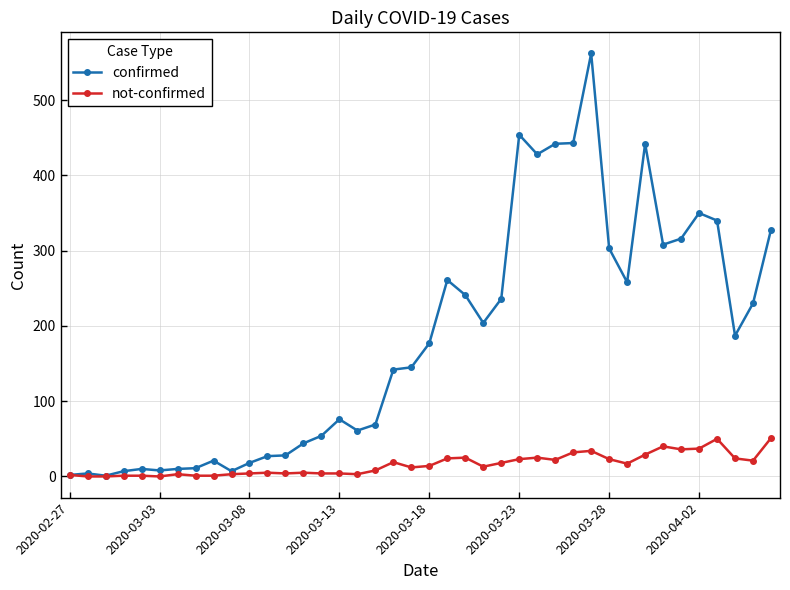

List the series in order of their overall mean, lowest first.

not-confirmed, confirmed